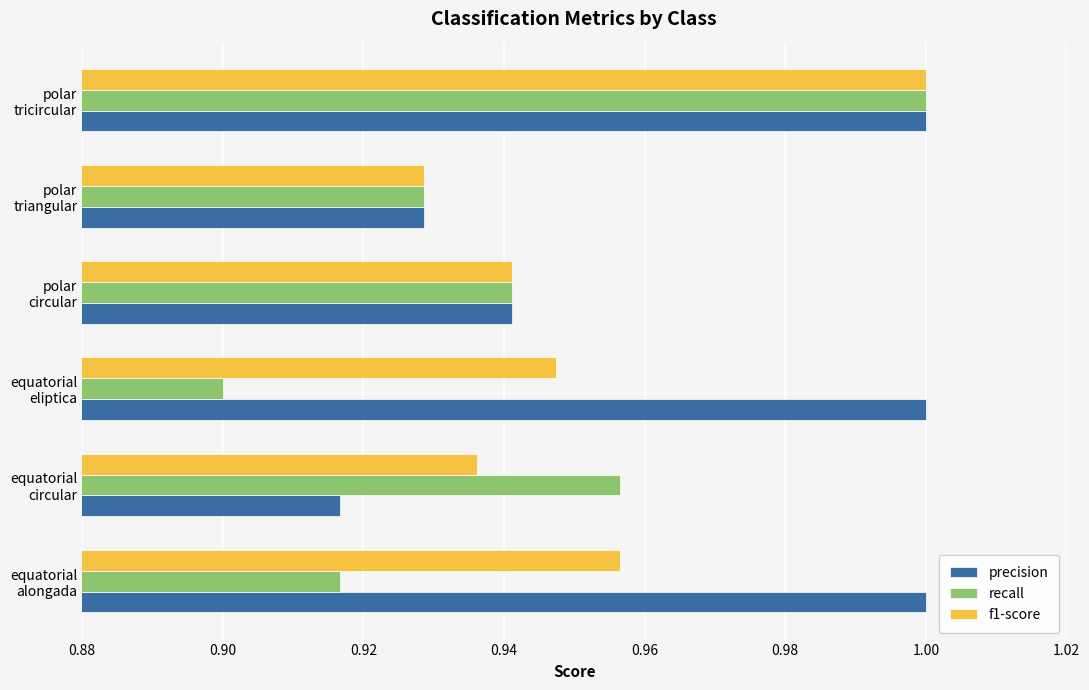

Where is precision nearest to the value 0?

equatorial
circular